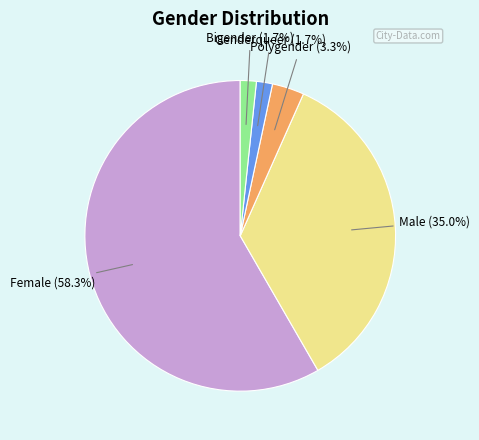

Does any single category account for the majority?

Yes